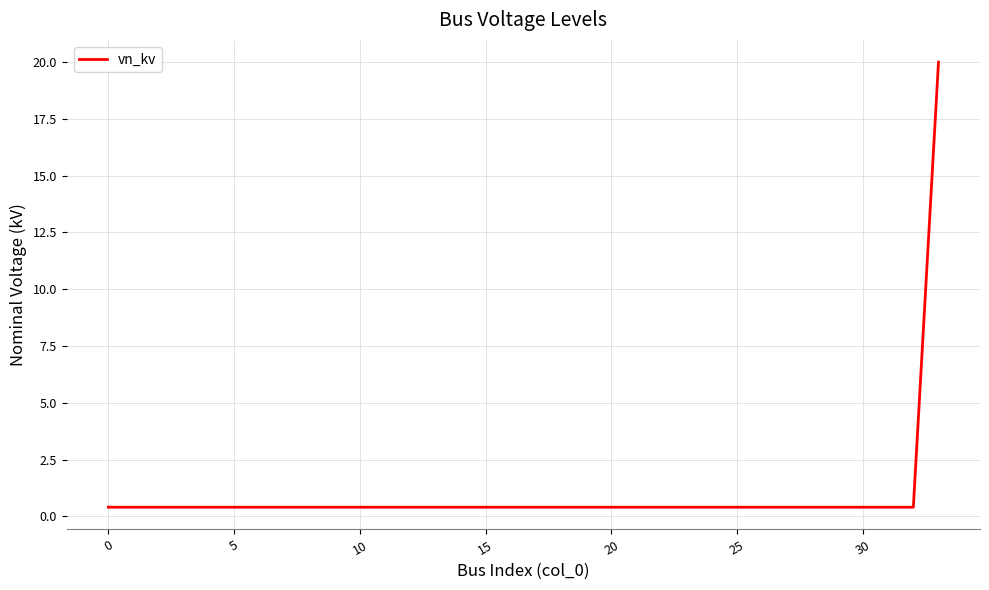

What is the difference between the maximum and minimum values?

19.6